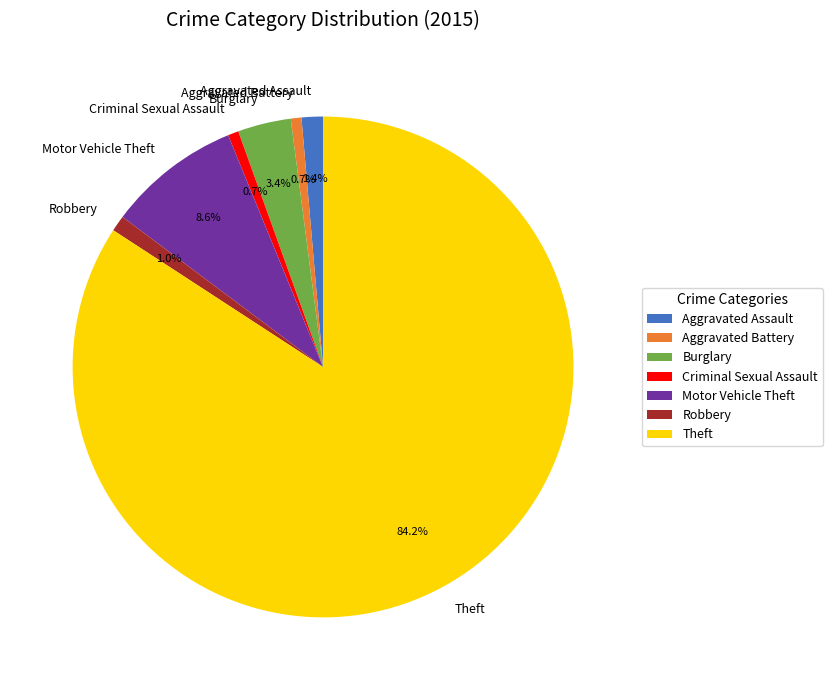

To the nearest percent, what is the average slice percentage?

14%